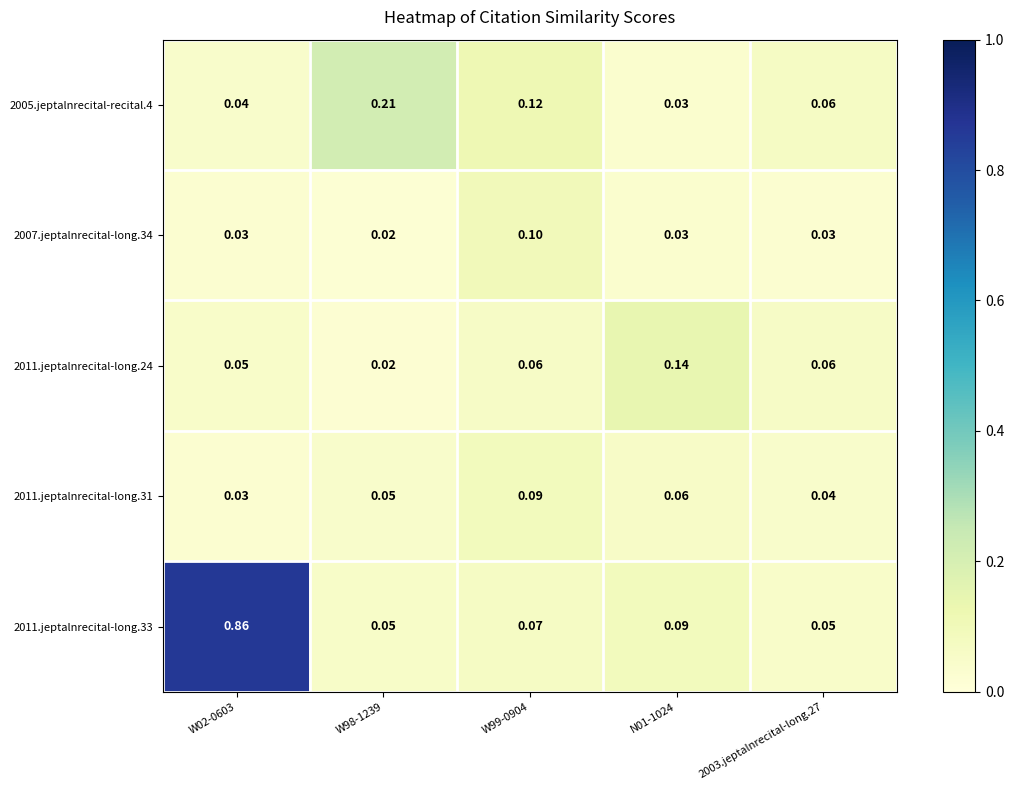

Is the value of 2011.jeptalnrecital-long.31 at W98-1239 greater than the value of 2007.jeptalnrecital-long.34 at W98-1239?

Yes